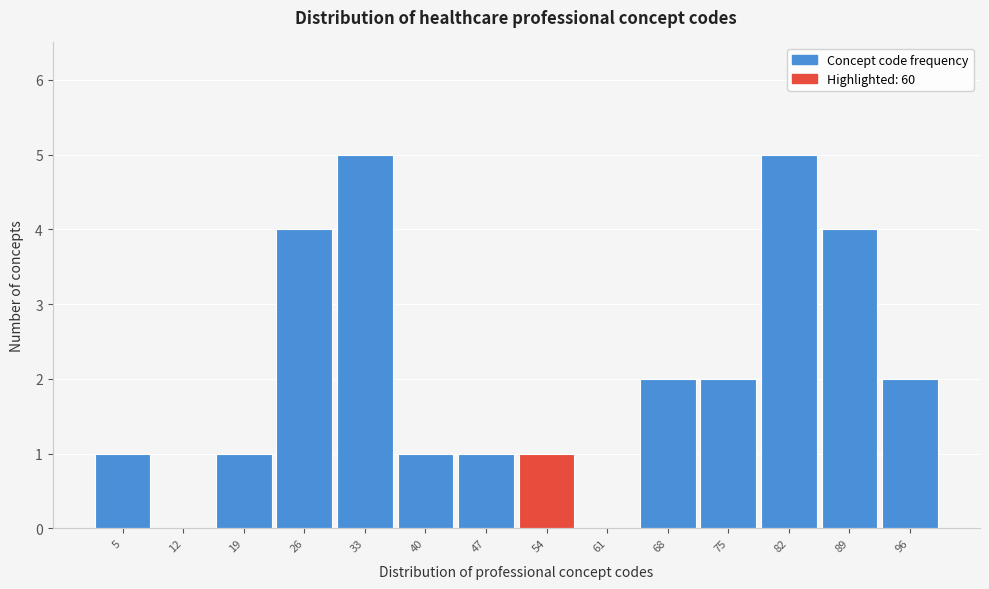

Reading right to left, list all the values displayed in this chart.

96=2	89=4	82=5	75=2	68=2	61=0	54=1	47=1	40=1	33=5	26=4	19=1	12=0	5=1